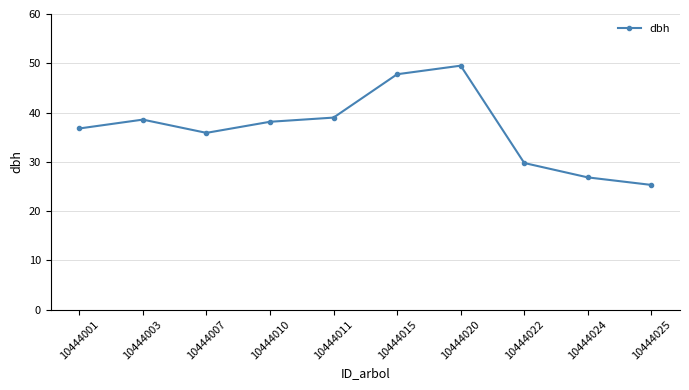

How many interior local peaks (higher than both neighbors) does the data have?

2